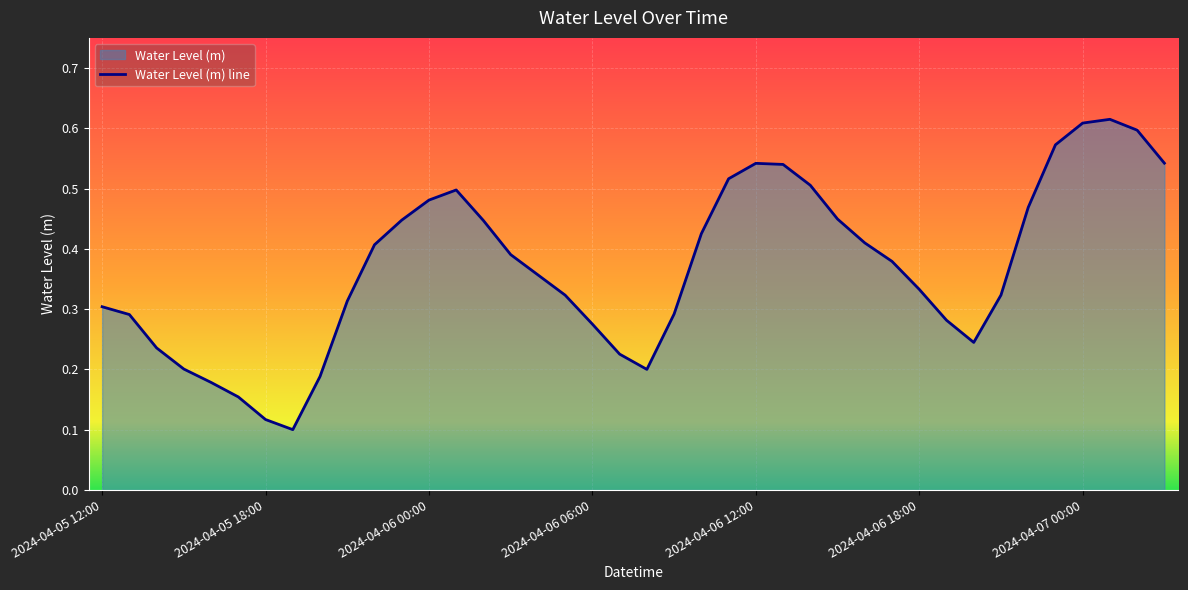

What is the sum of the values at 2024-04-05 14:00 and 2024-04-06 15:00?

0.7